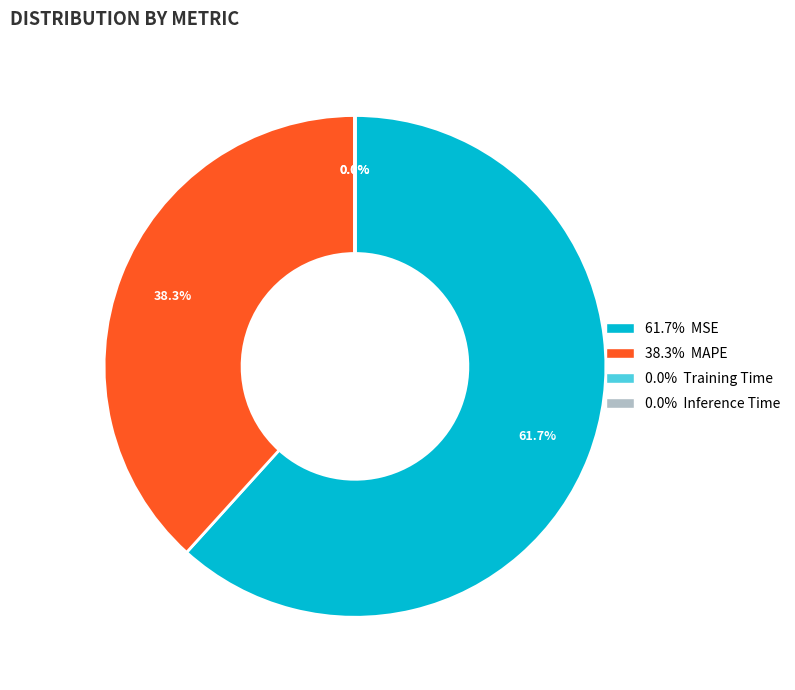

Is there a majority slice in this chart?

Yes